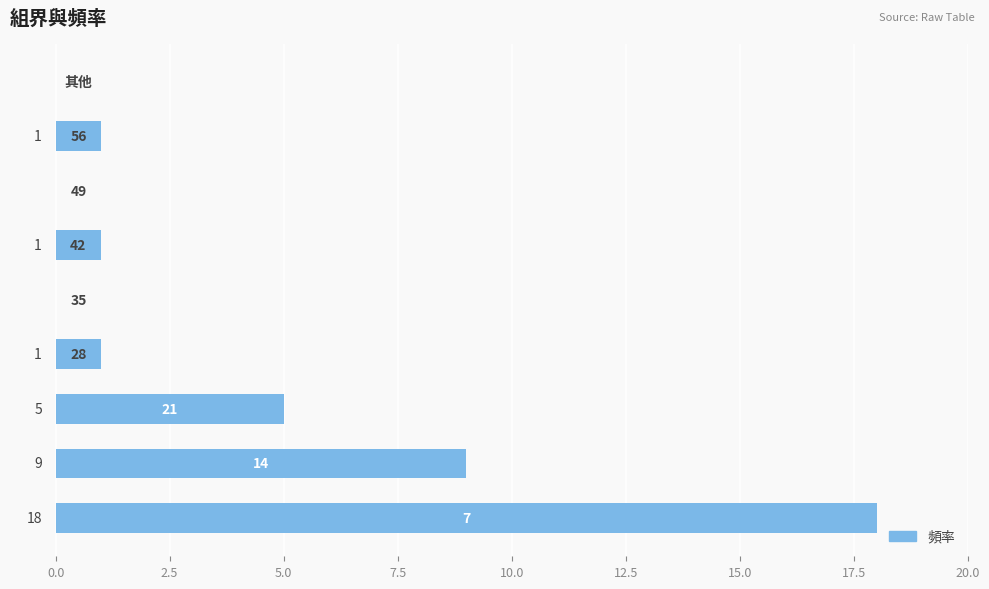

Are the bars horizontal?

Yes